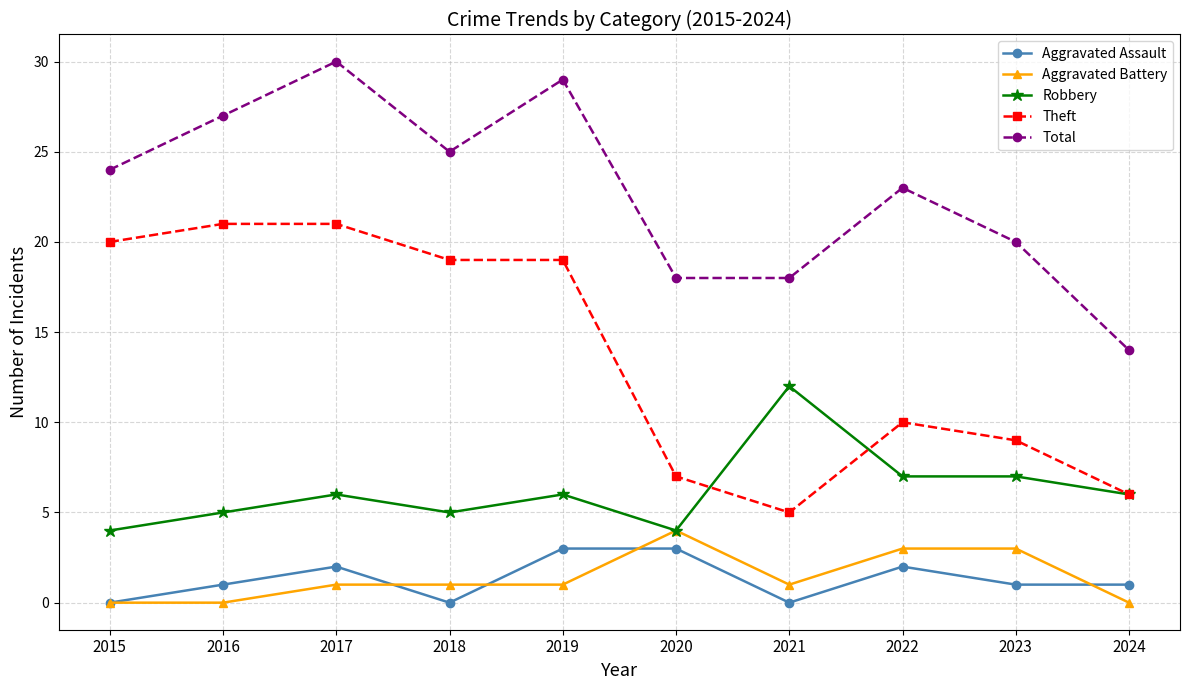

Reading left to right, what are all the values shown in this chart?

Aggravated Assault: 0	1	2	0	3	3	0	2	1	1
Aggravated Battery: 0	0	1	1	1	4	1	3	3	0
Robbery: 4	5	6	5	6	4	12	7	7	6
Theft: 20	21	21	19	19	7	5	10	9	6
Total: 24	27	30	25	29	18	18	23	20	14